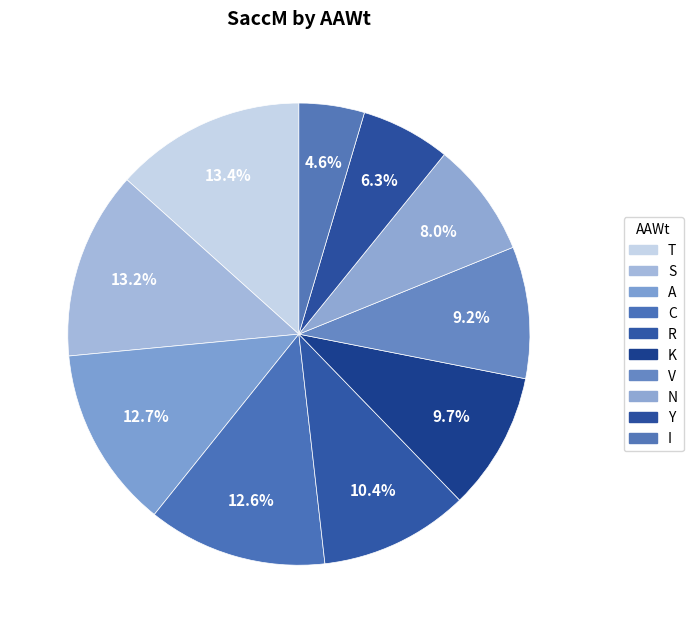

How many segments does this pie chart have?

10